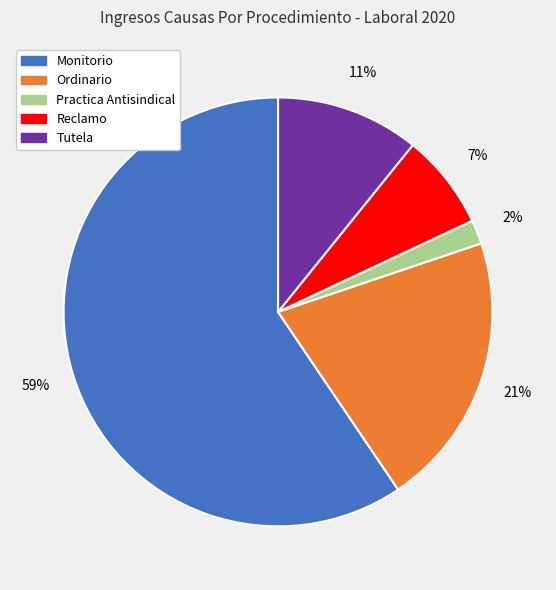

Does Tutela account for over 50% of the chart?

No